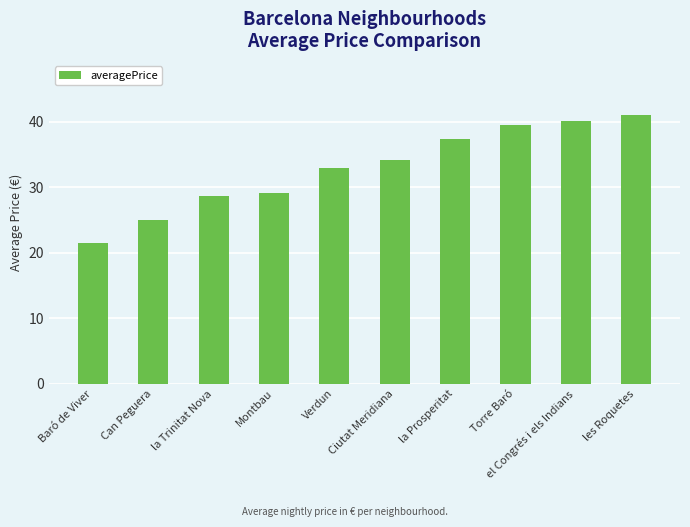

What is the average value?

33.0